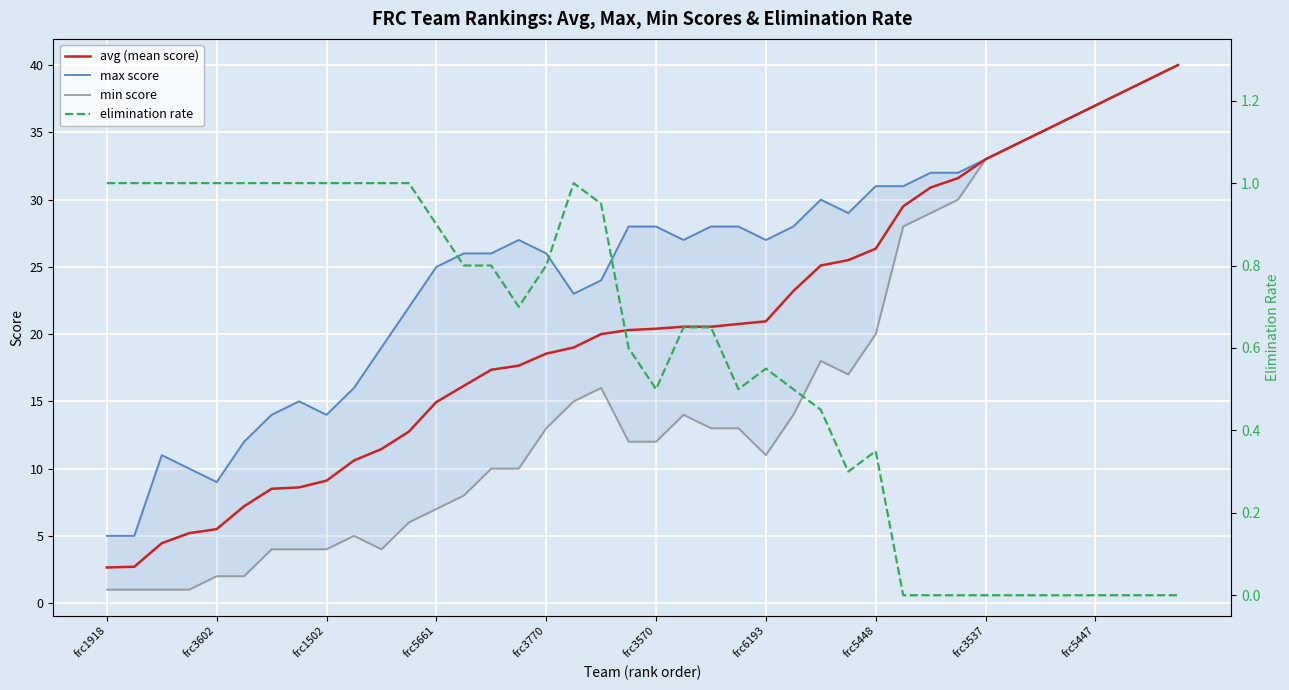

Reading left to right, extract all data points from this chart.

avg (mean score): 2.6	2.7	4.5	5.2	5.5	7.2	8.5	8.6	9.1	10.6	11.4	12.8	14.9	16.1	17.4	17.6	18.6	19.0	20.0	20.3	20.4	20.6	20.6	20.8	20.9	23.2	25.1	25.5	26.4	29.5	30.9	31.6	33.0	34.0	35.0	36.0	37.0	38.0	39.0	40.0
max score: 5.0	5.0	11.0	10.0	9.0	12.0	14.0	15.0	14.0	16.0	19.0	22.0	25.0	26.0	26.0	27.0	26.0	23.0	24.0	28.0	28.0	27.0	28.0	28.0	27.0	28.0	30.0	29.0	31.0	31.0	32.0	32.0	33.0	34.0	35.0	36.0	37.0	38.0	39.0	40.0
min score: 1.0	1.0	1.0	1.0	2.0	2.0	4.0	4.0	4.0	5.0	4.0	6.0	7.0	8.0	10.0	10.0	13.0	15.0	16.0	12.0	12.0	14.0	13.0	13.0	11.0	14.0	18.0	17.0	20.0	28.0	29.0	30.0	33.0	34.0	35.0	36.0	37.0	38.0	39.0	40.0
elimination rate: 1.0	1.0	1.0	1.0	1.0	1.0	1.0	1.0	1.0	1.0	1.0	1.0	0.9	0.8	0.8	0.7	0.8	1.0	0.9	0.6	0.5	0.7	0.7	0.5	0.6	0.5	0.5	0.3	0.3	0.0	0.0	0.0	0.0	0.0	0.0	0.0	0.0	0.0	0.0	0.0